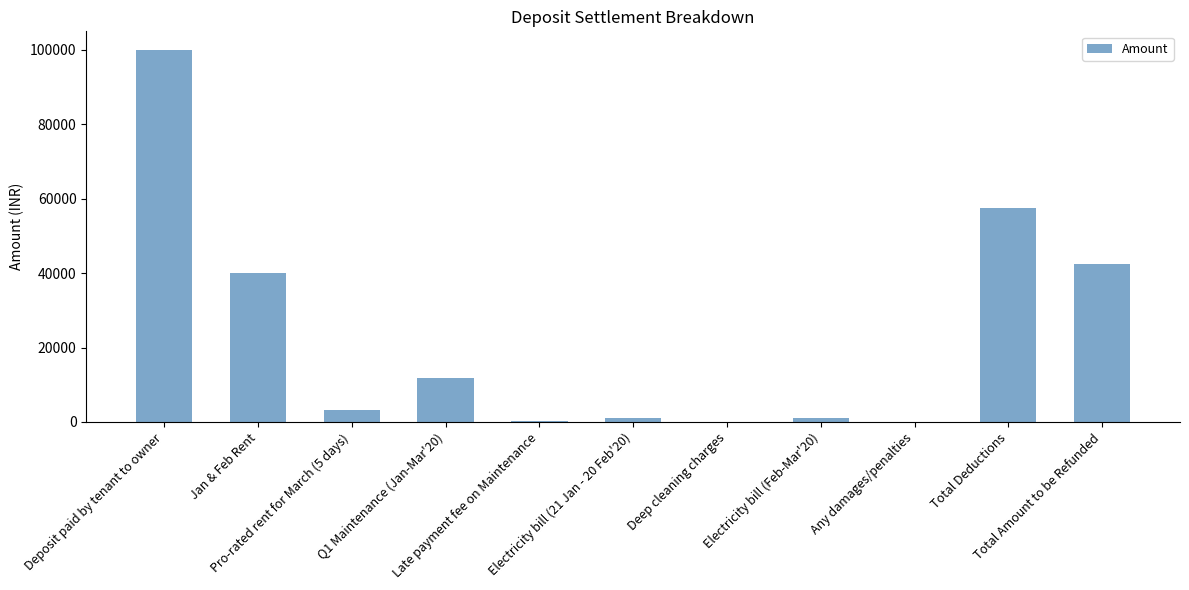

The chart shows a value of 57460.8 at Total Deductions. True or false?

True